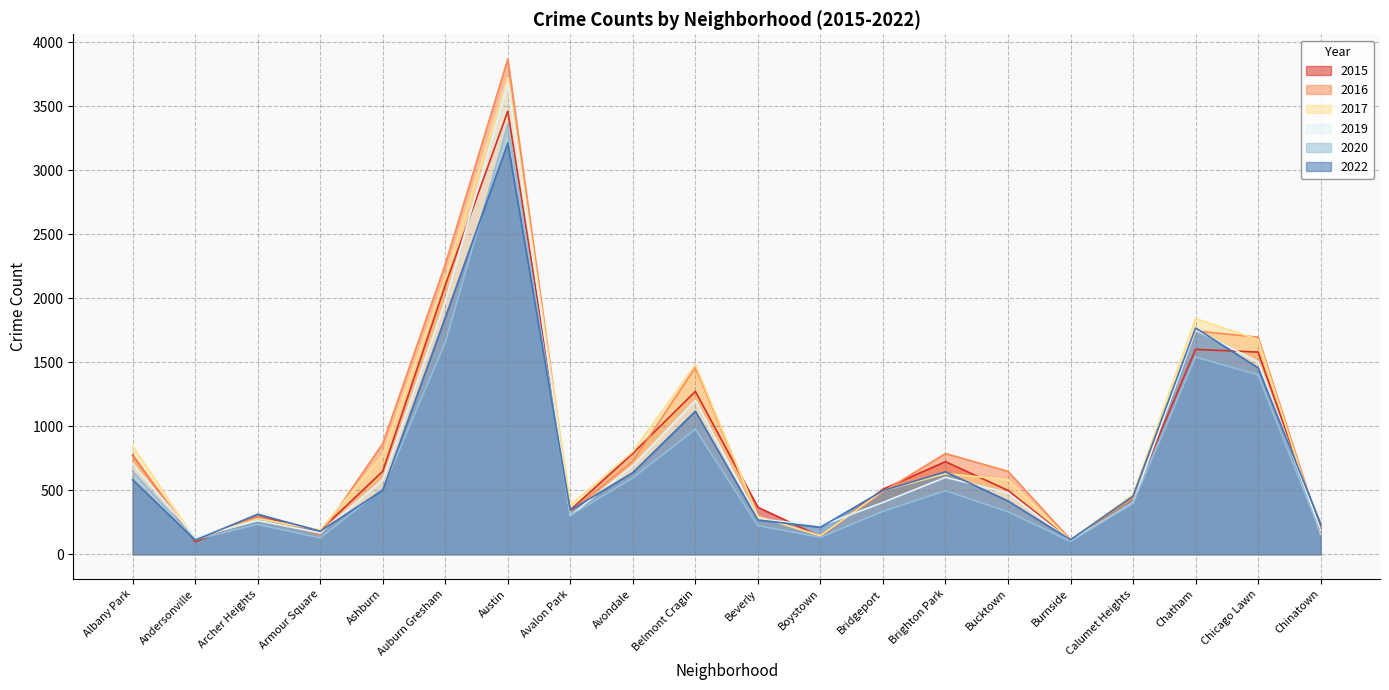

Between which two adjacent categories do 2020 and 2022 first intersect?

Andersonville and Archer Heights